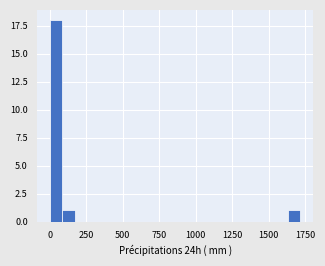

Read against the x-axis, roughly where is the centre of the tallest bar?

50